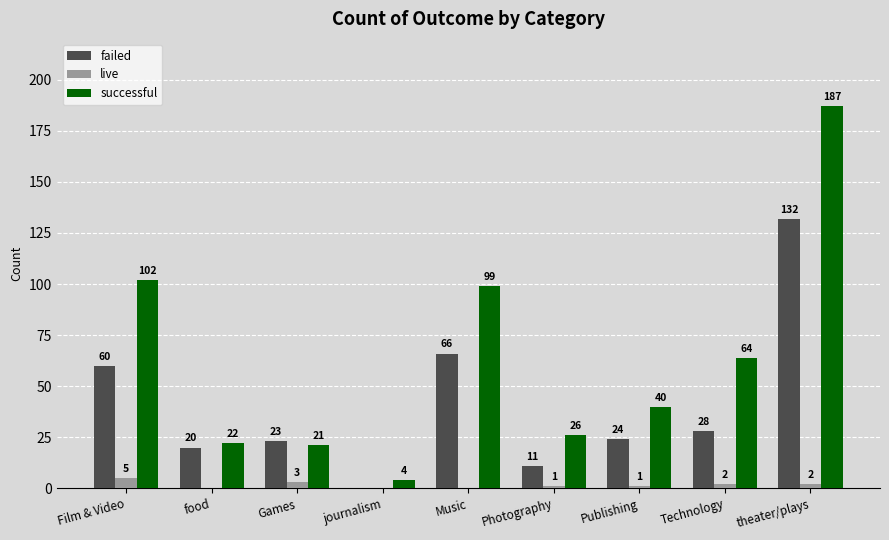

What is the difference between the live values at Games and food?

3